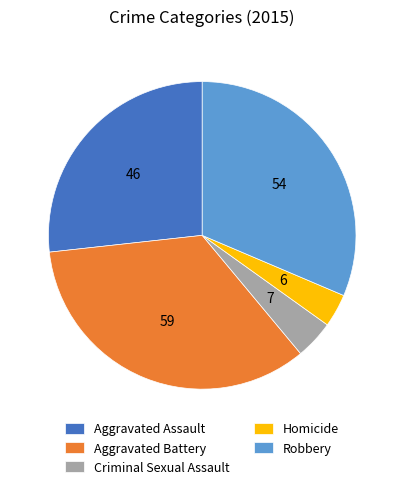

True or false: Criminal Sexual Assault accounts for 4% of the total.

True